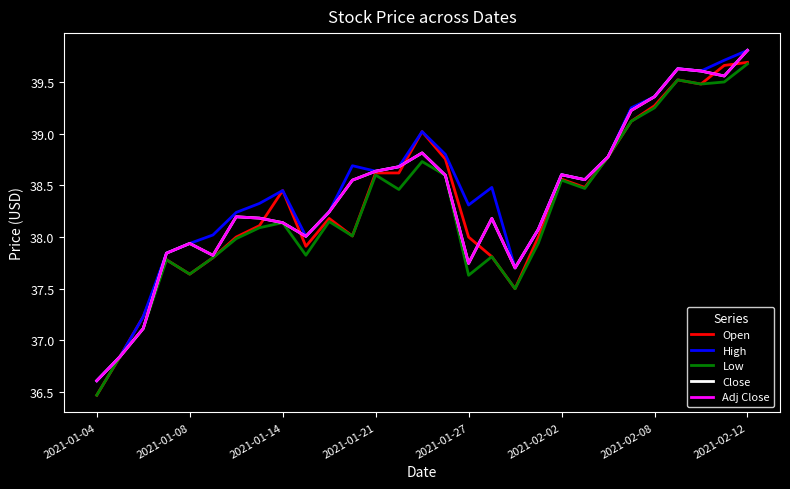

After their last crossing, which series has the higher values: Open or Adj Close?

Adj Close